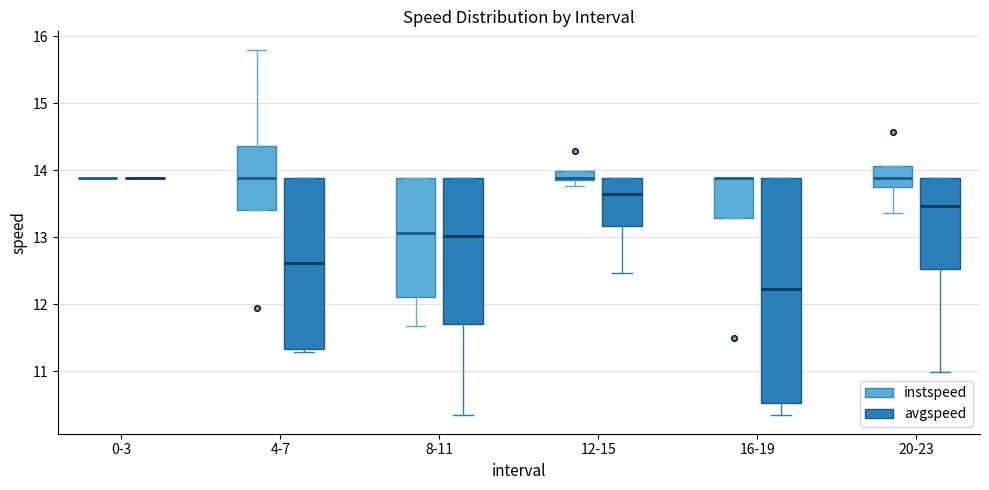

Which box is the tallest, from its lower edge to its upper edge?

16-19 (avgspeed)